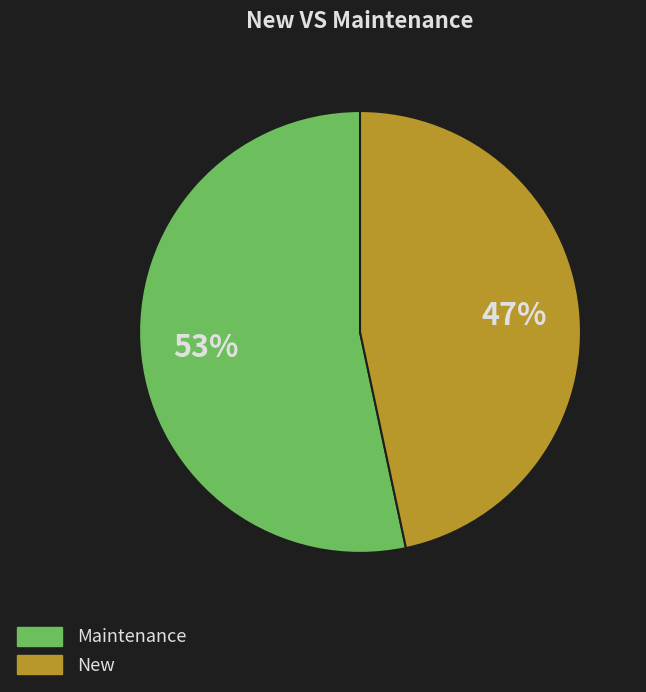

Do Maintenance and New together represent more than half of the pie?

Yes